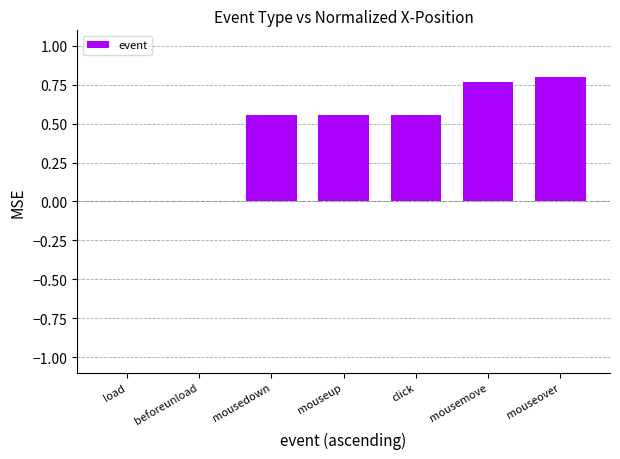

True or false: the data shows 0.3 at mouseup.

False